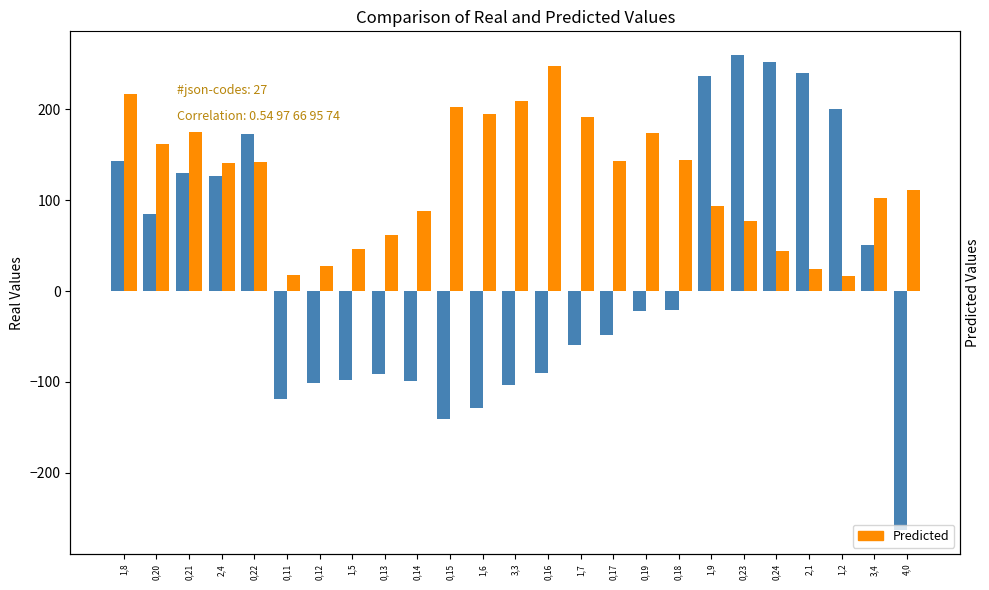

How many values in x (Real) are above zero?

11